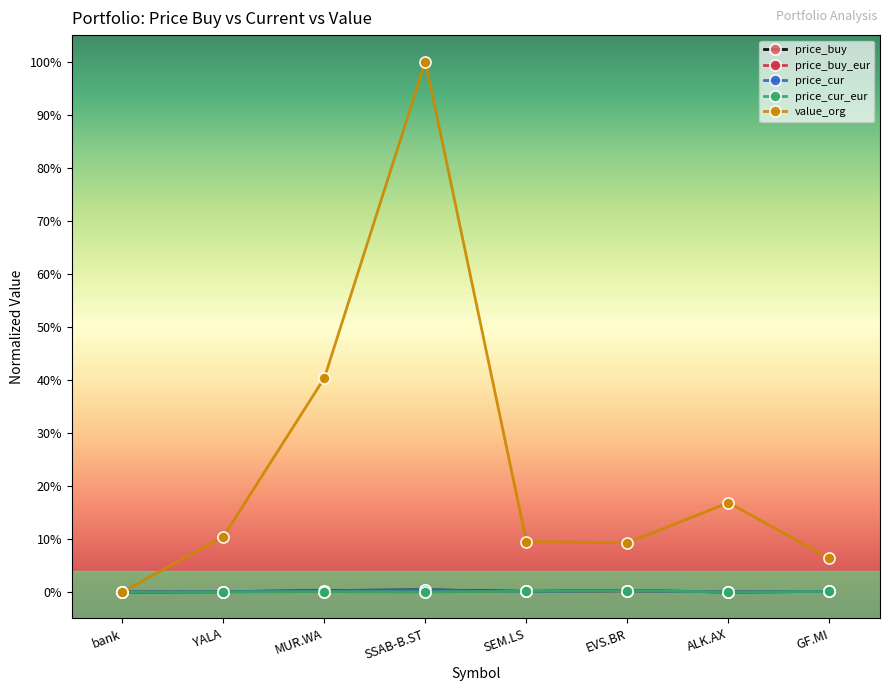

What are all the series names shown in the legend?

price_buy, price_buy_eur, price_cur, price_cur_eur, value_org